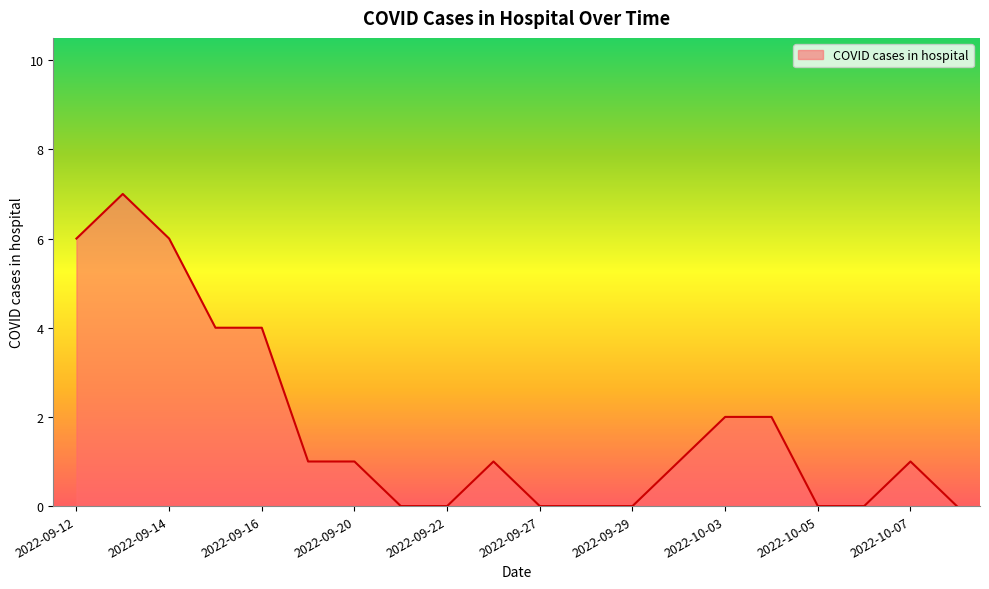

What is the difference between the maximum and minimum values?

7